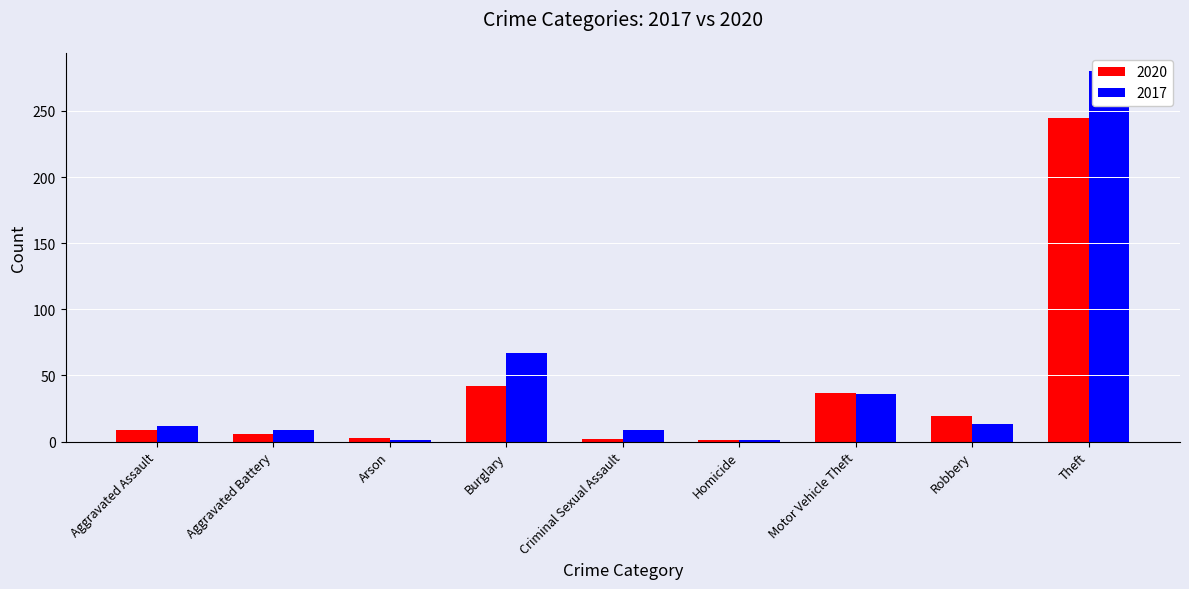

Where is 2017 nearest to the value 214?

Theft